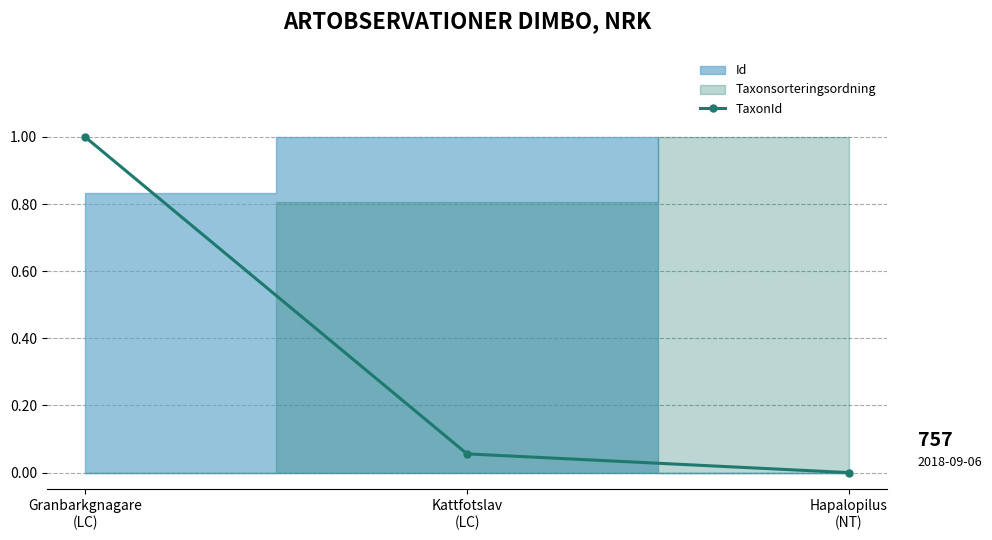

Reading right to left, what are all the values shown in this chart?

0.0	0.1	1.0